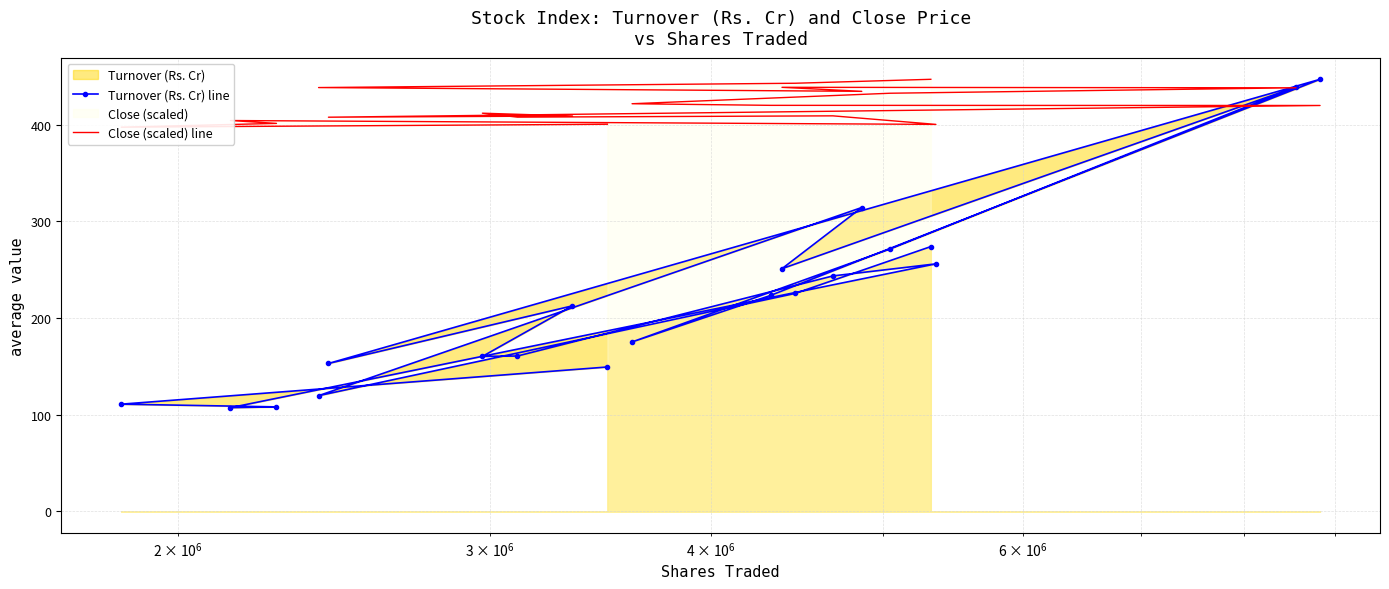

Reading left to right, extract all data points from this chart.

Turnover (Rs. Cr) line: 149.4	111.0	108.2	107.3	256.1	243.6	160.8	160.4	212.7	153.1	447.0	223.5	175.3	271.5	439.1	251.1	314.4	119.7	225.5	274.0
Close (scaled) line: 400.5	397.5	401.4	404.4	400.4	409.2	407.9	412.0	409.1	407.8	419.9	420.1	421.8	432.6	438.2	438.7	434.6	438.5	442.9	447.0